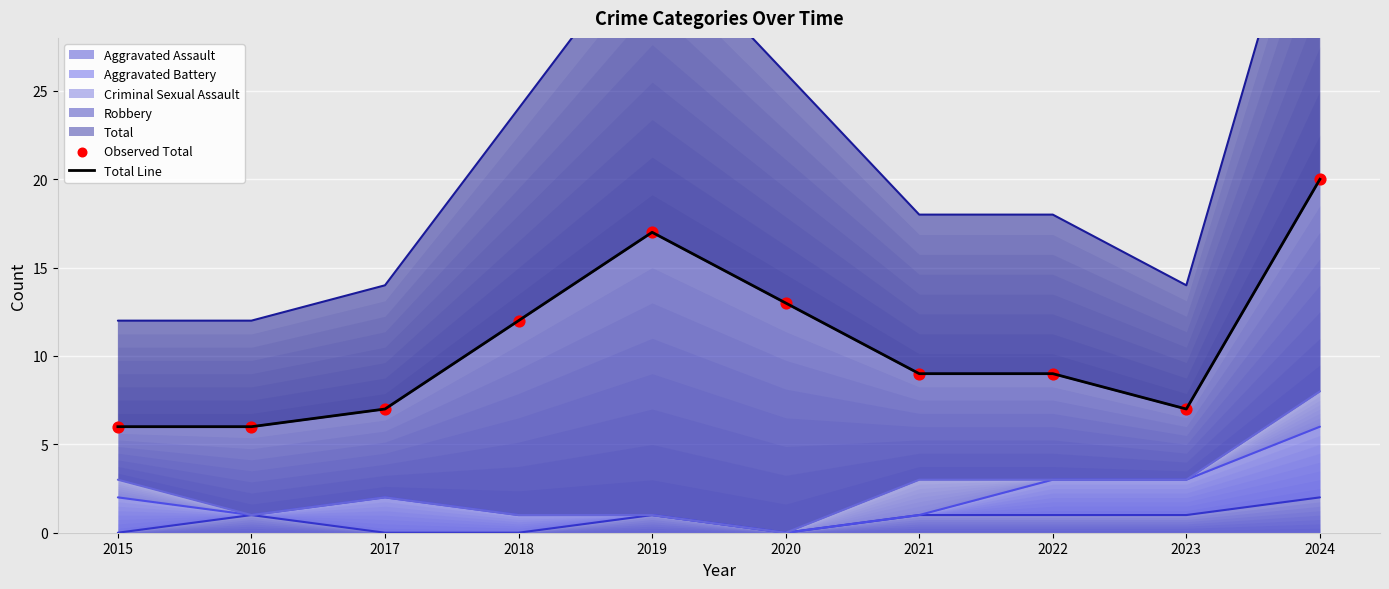

What is the total value across all series at 2017?

14